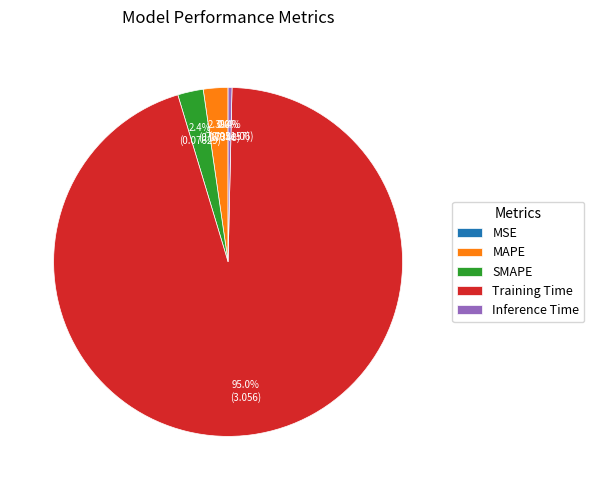

To the nearest percent, what is the average slice percentage?

20%